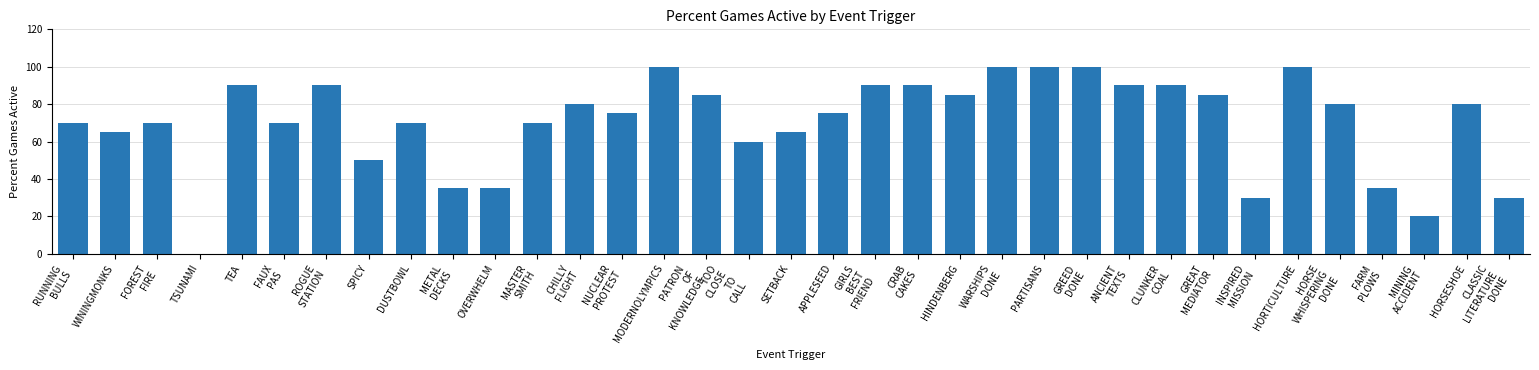

How many distinct data groups are displayed?

1